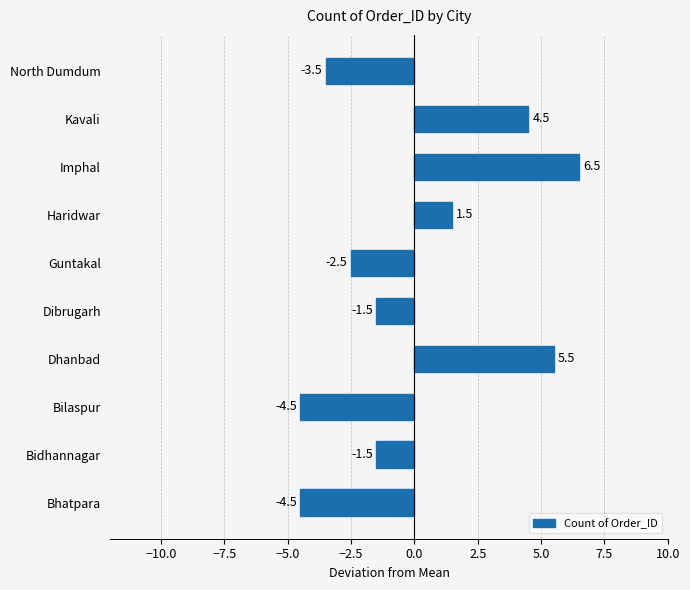

True or false: the data shows -1.4 at North Dumdum.

False